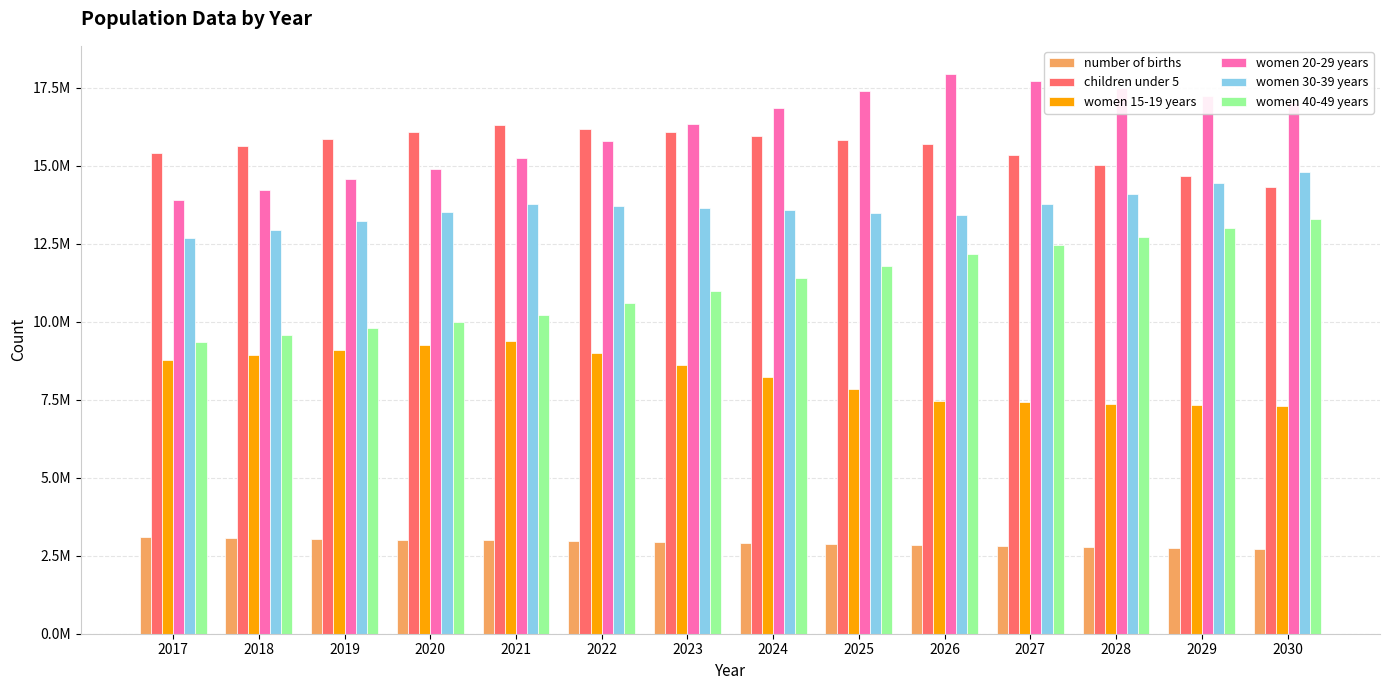

Which has a higher value, 2029 or 2023?

2023